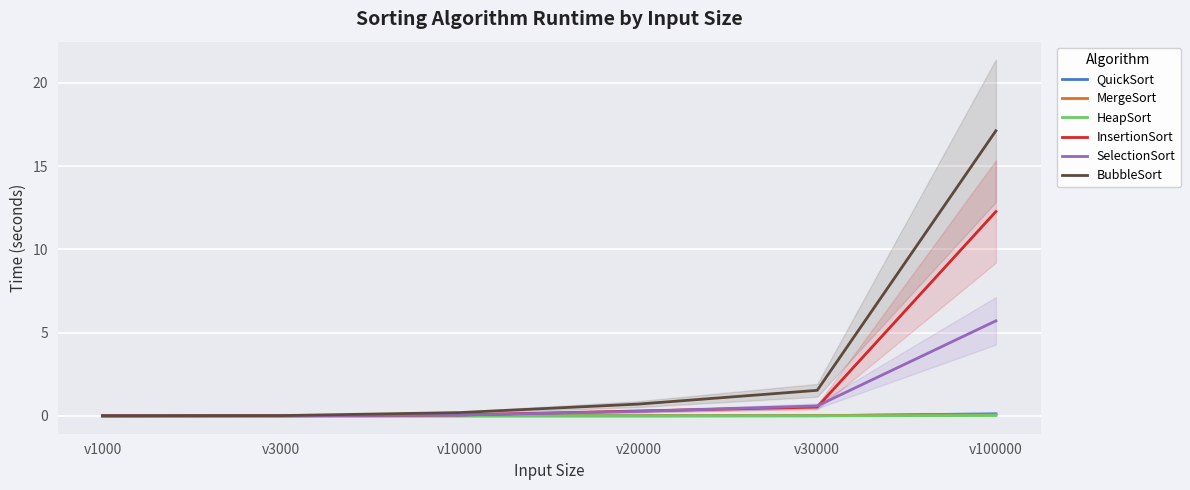

True or false: BubbleSort and MergeSort intersect in this chart.

False